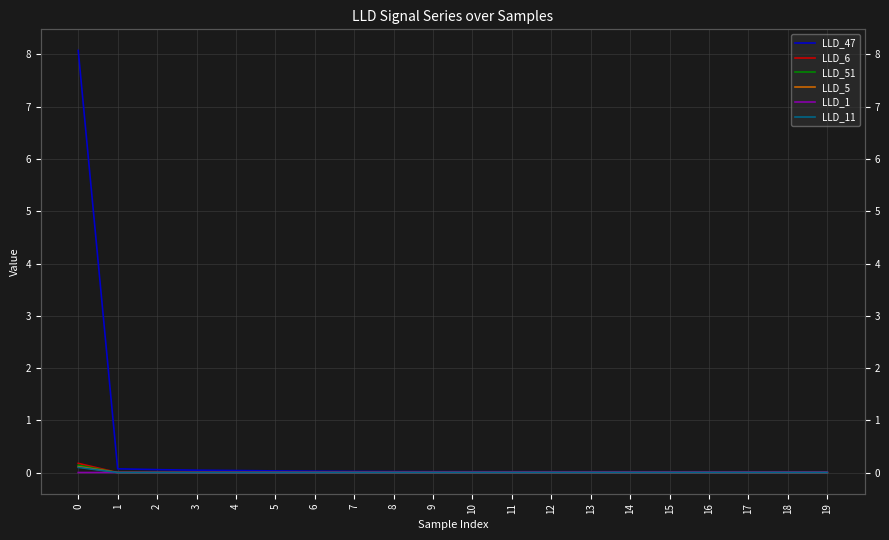

Where is LLD_51 nearest to the value 0?

10